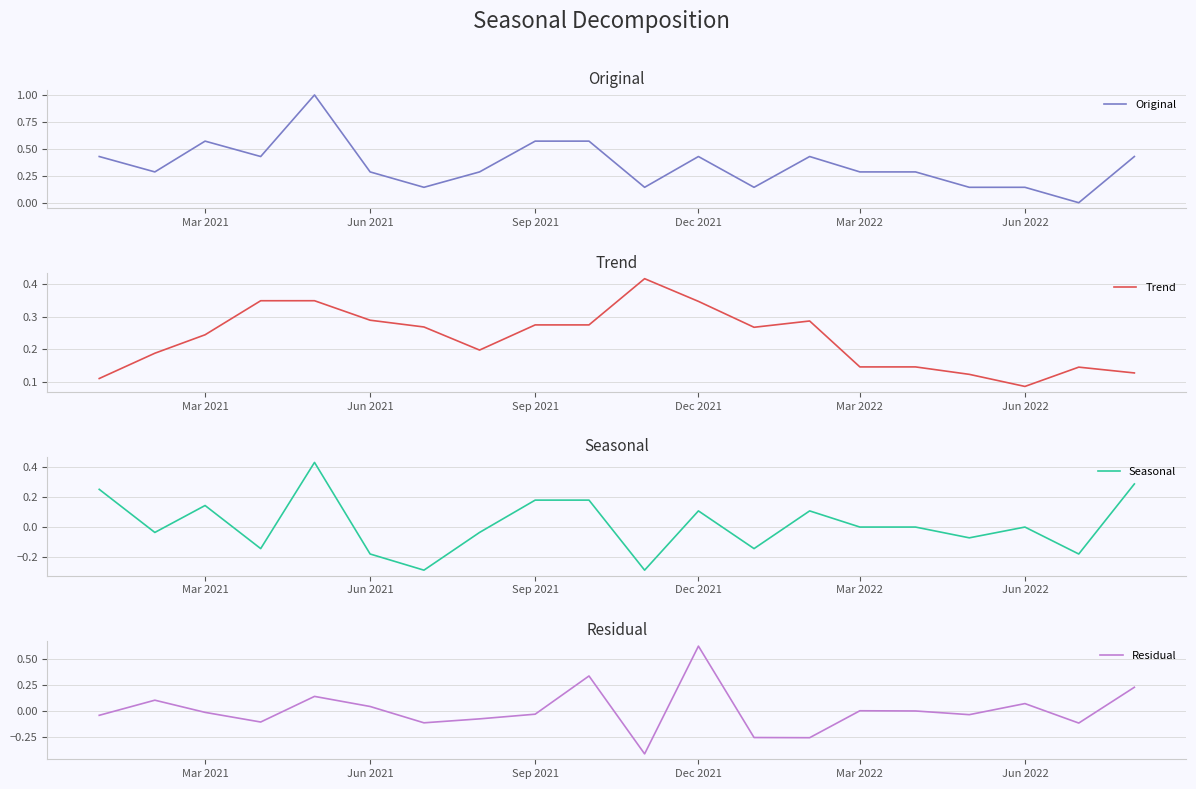

True or false: Trend has a value of 0.2 at Sep 2021.

False